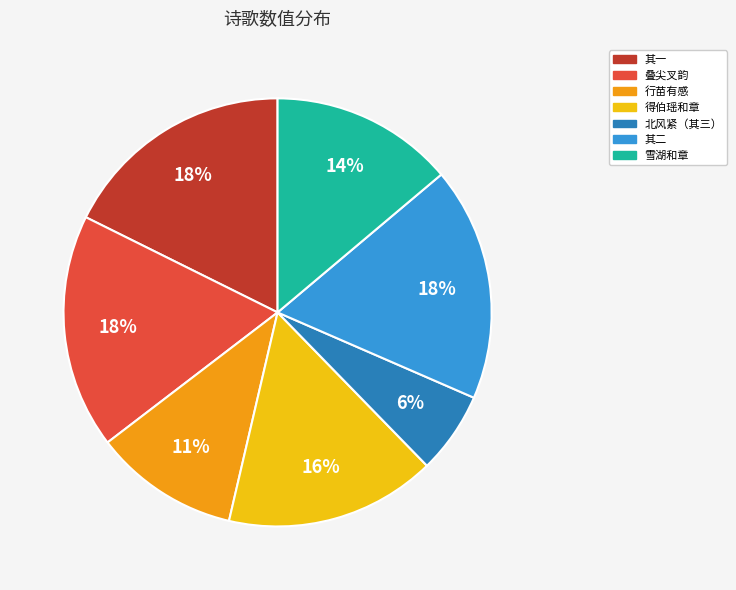

What is the smallest slice in the pie chart?

北风紧（其三）